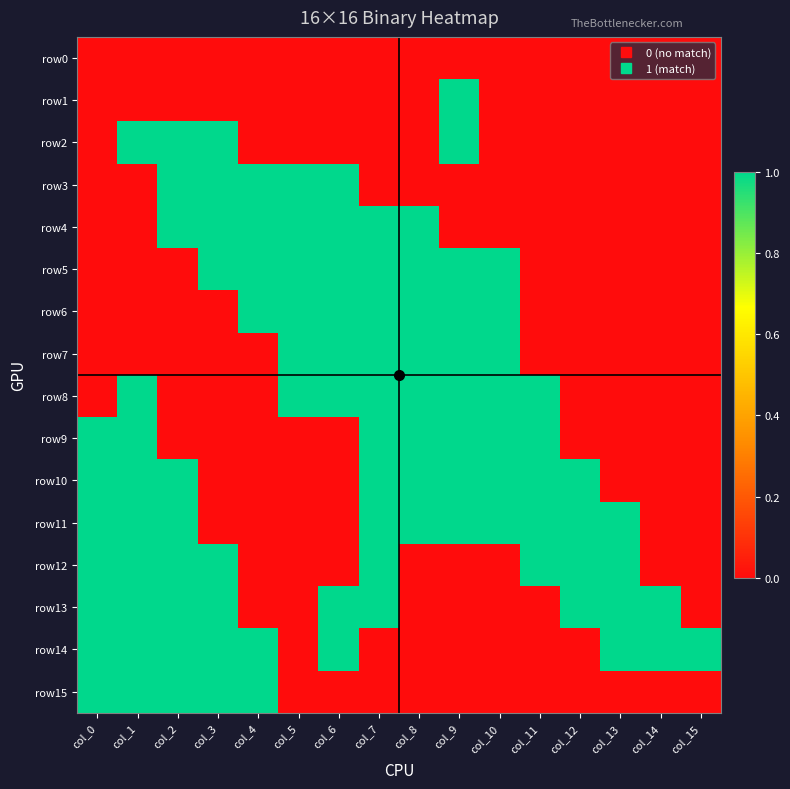

Between col_9 and col_12, which series saw the biggest shift?

row1